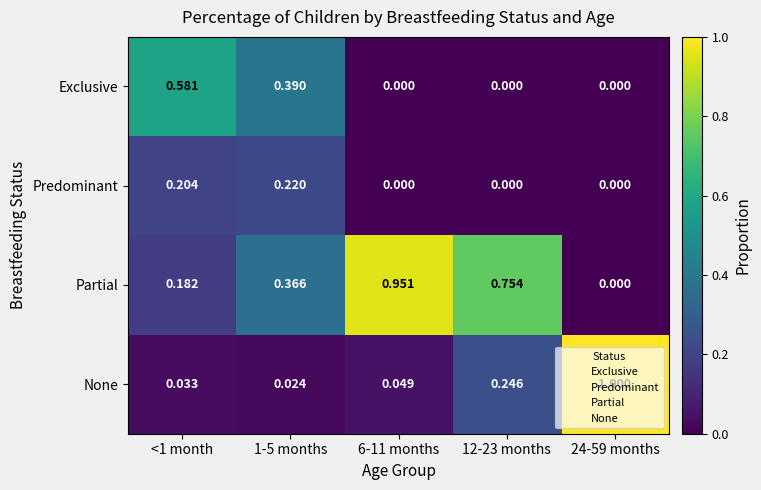

Which series has the widest spread of values?

None